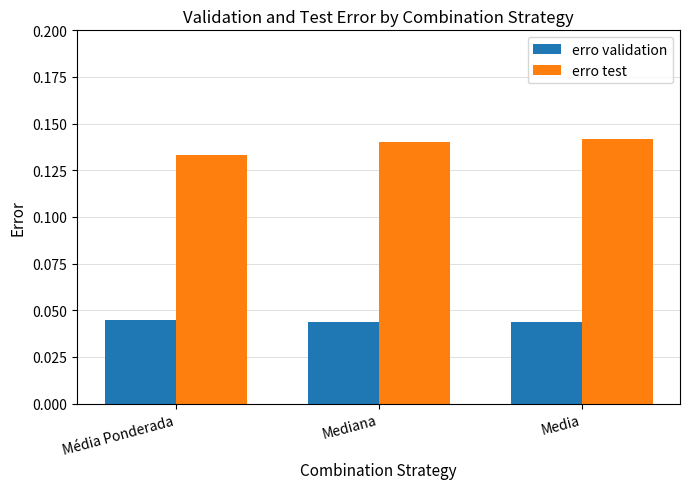

Where is erro test nearest to the value 0?

Média Ponderada